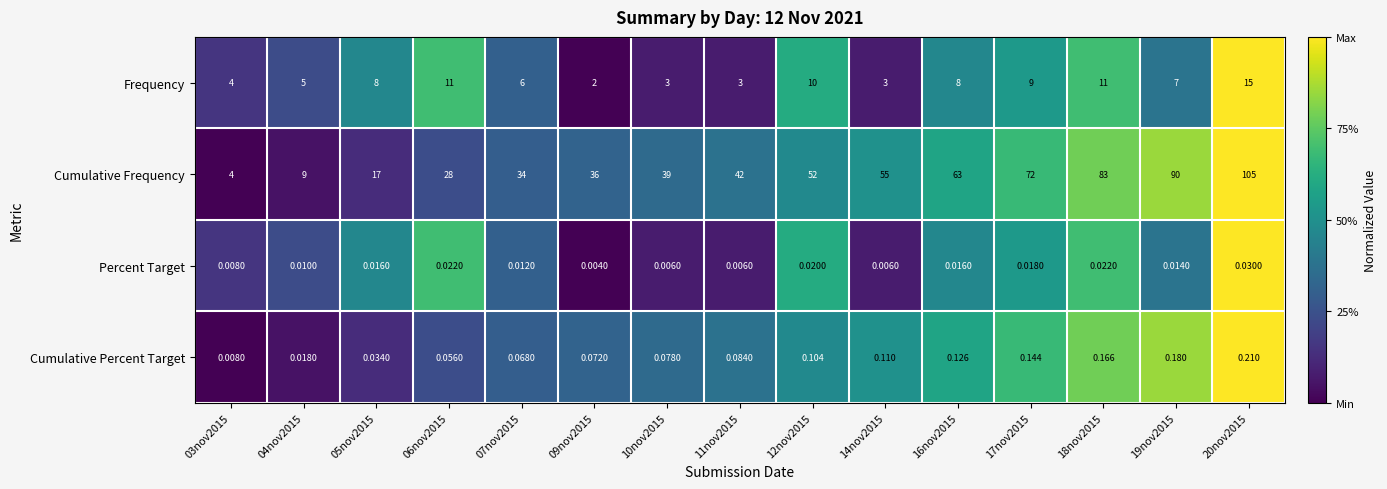

At which category is the sum across all series the highest?

20nov2015